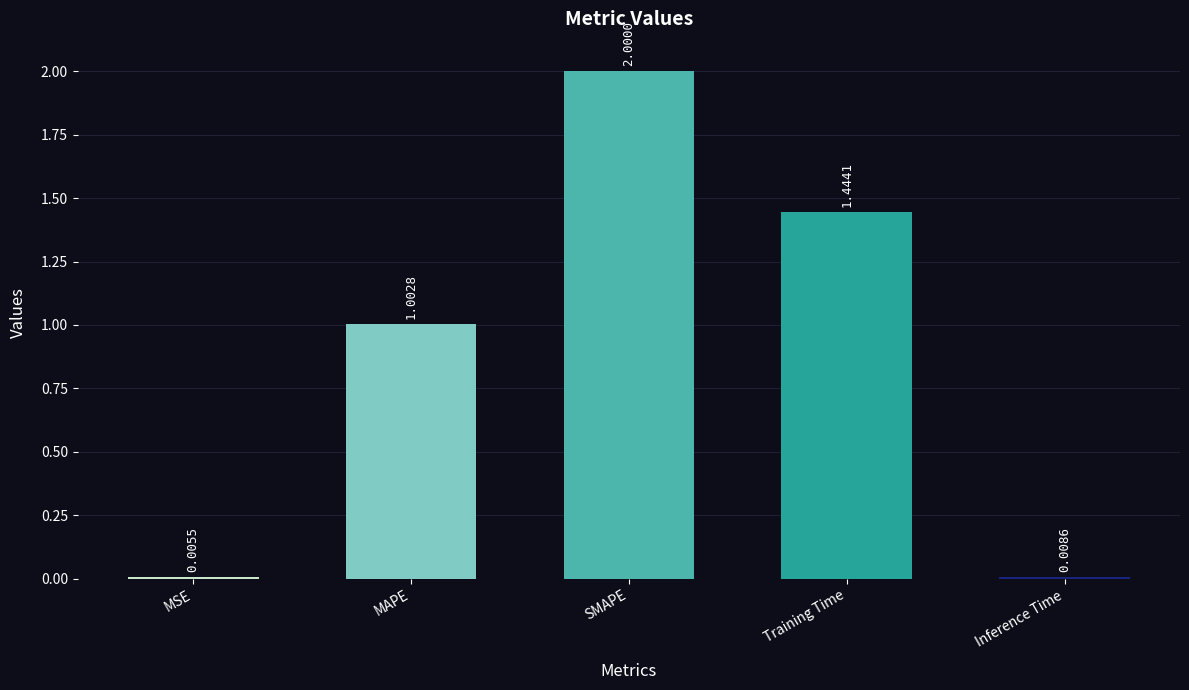

Where is the data nearest to the value 1?

MAPE